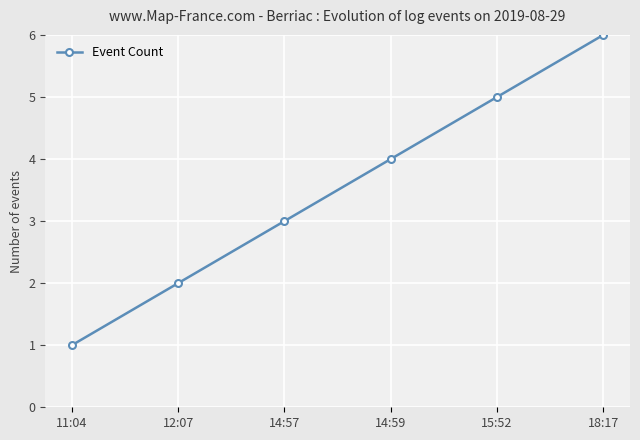

Reading right to left, extract all data points from this chart.

6	5	4	3	2	1